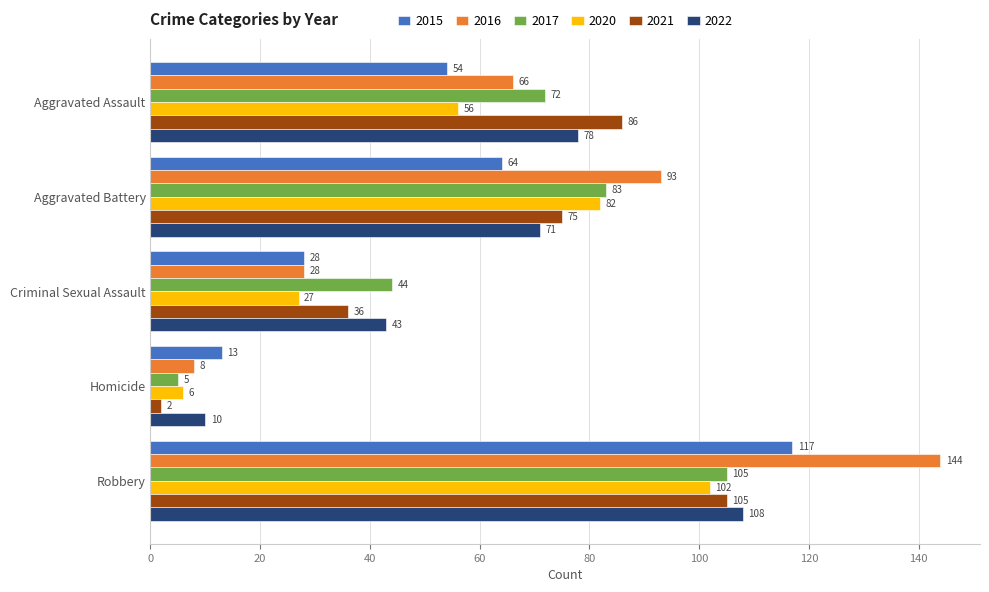

Which series has the largest total across all categories?

2016